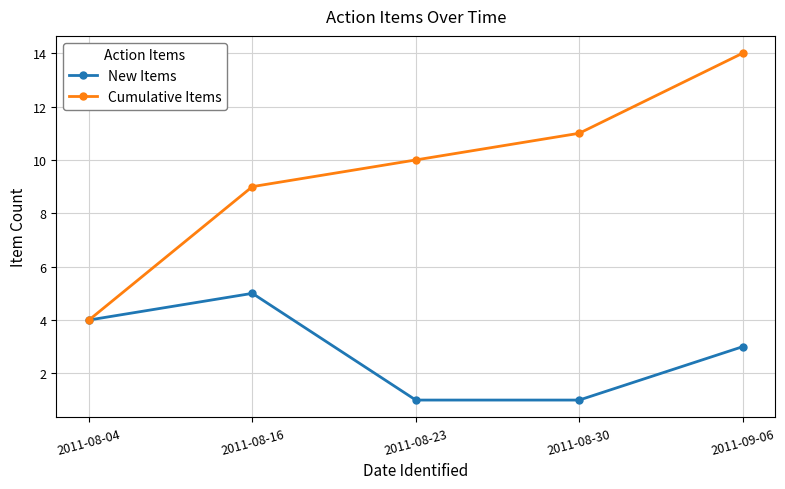

How many categories are shown in the chart?

5